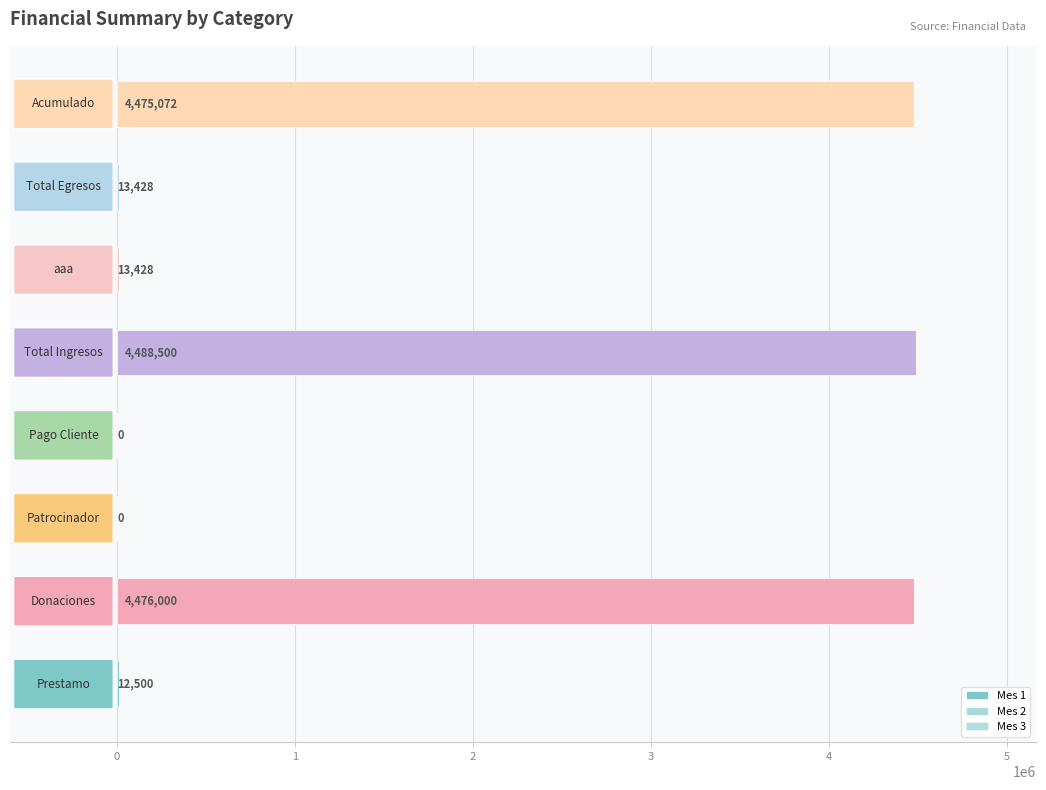

How many series are shown in this chart?

1